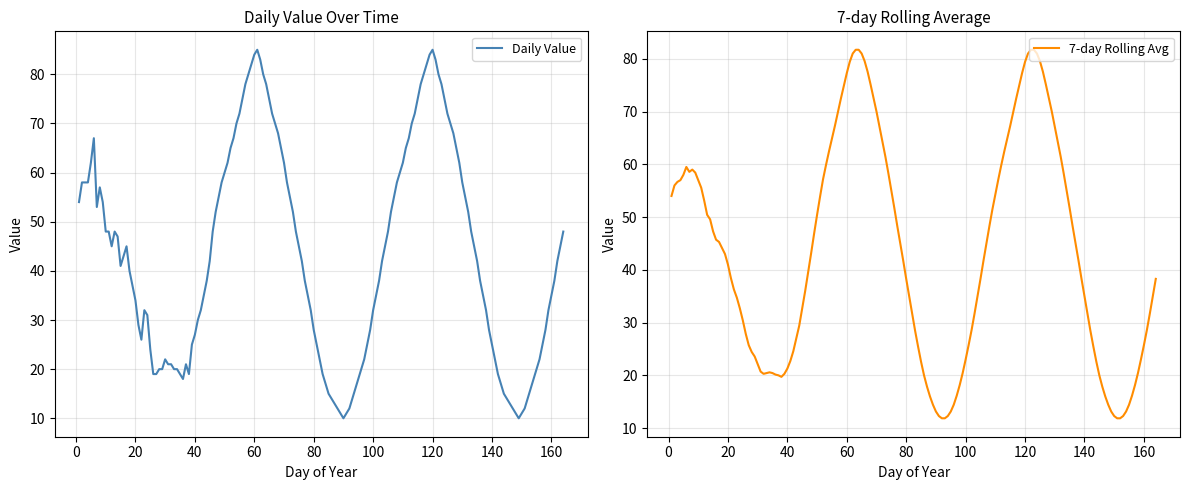

What is the sum of all Monthly Avg Value values?

591.6